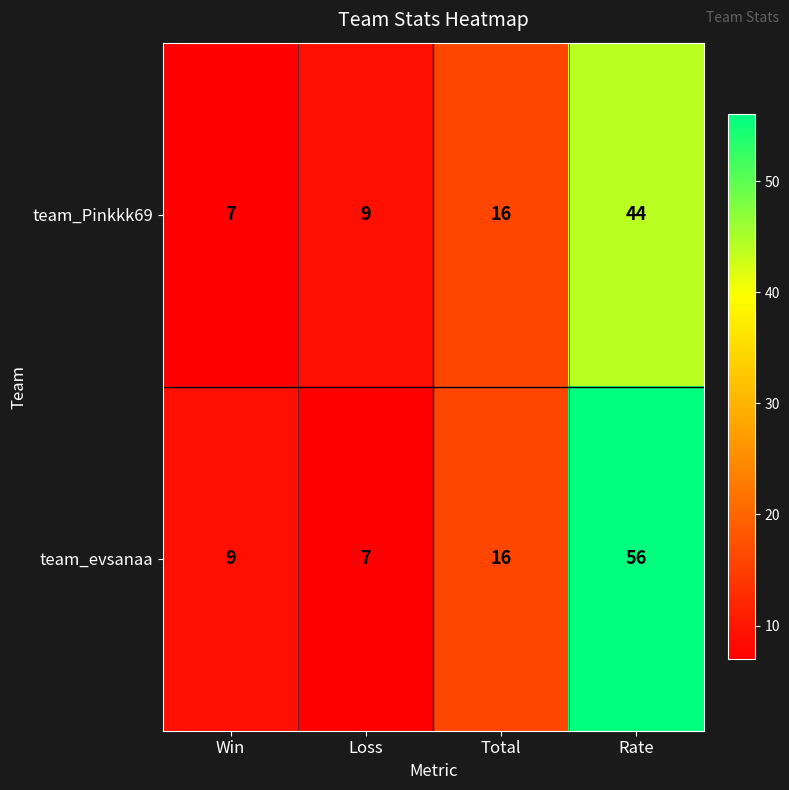

Reading left to right, what are all the values shown in this chart?

team_Pinkkk69: 7	9	16	44
team_evsanaa: 9	7	16	56